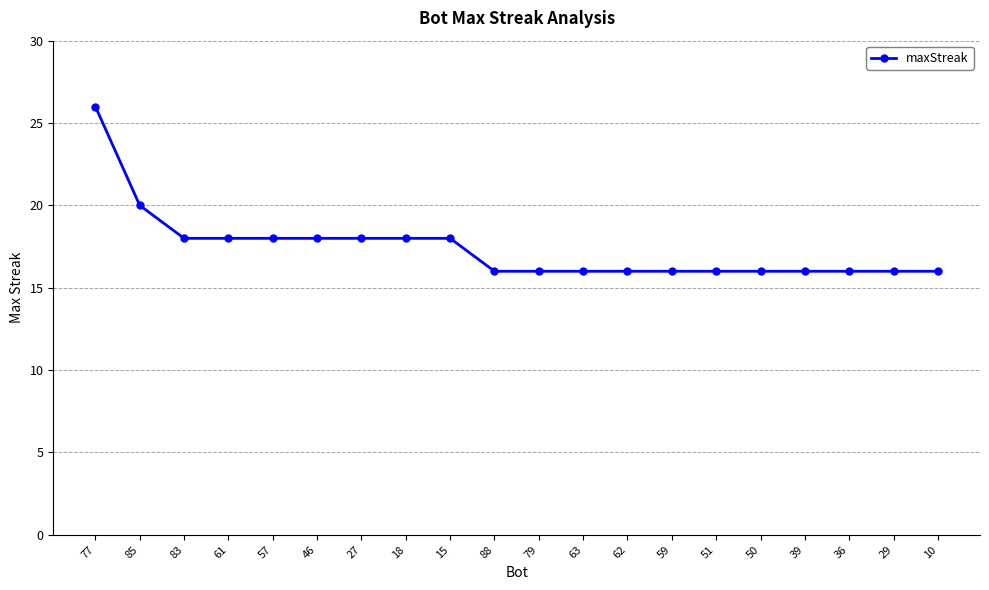

How many values are between 16 and 18?

18